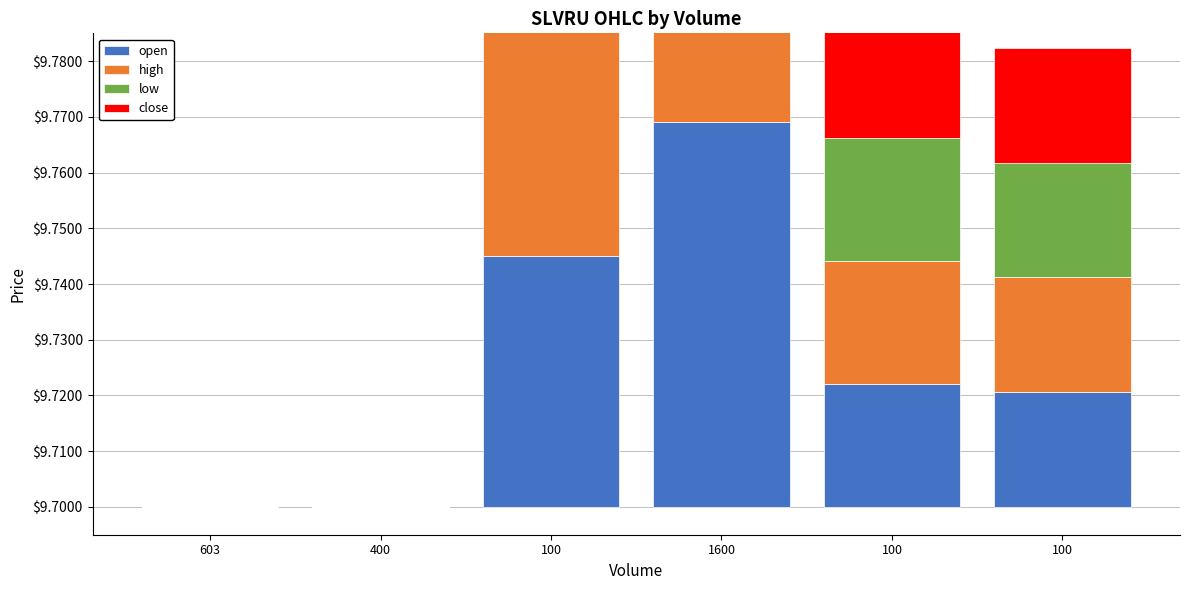

Which label corresponds to the largest value in the chart?

1600